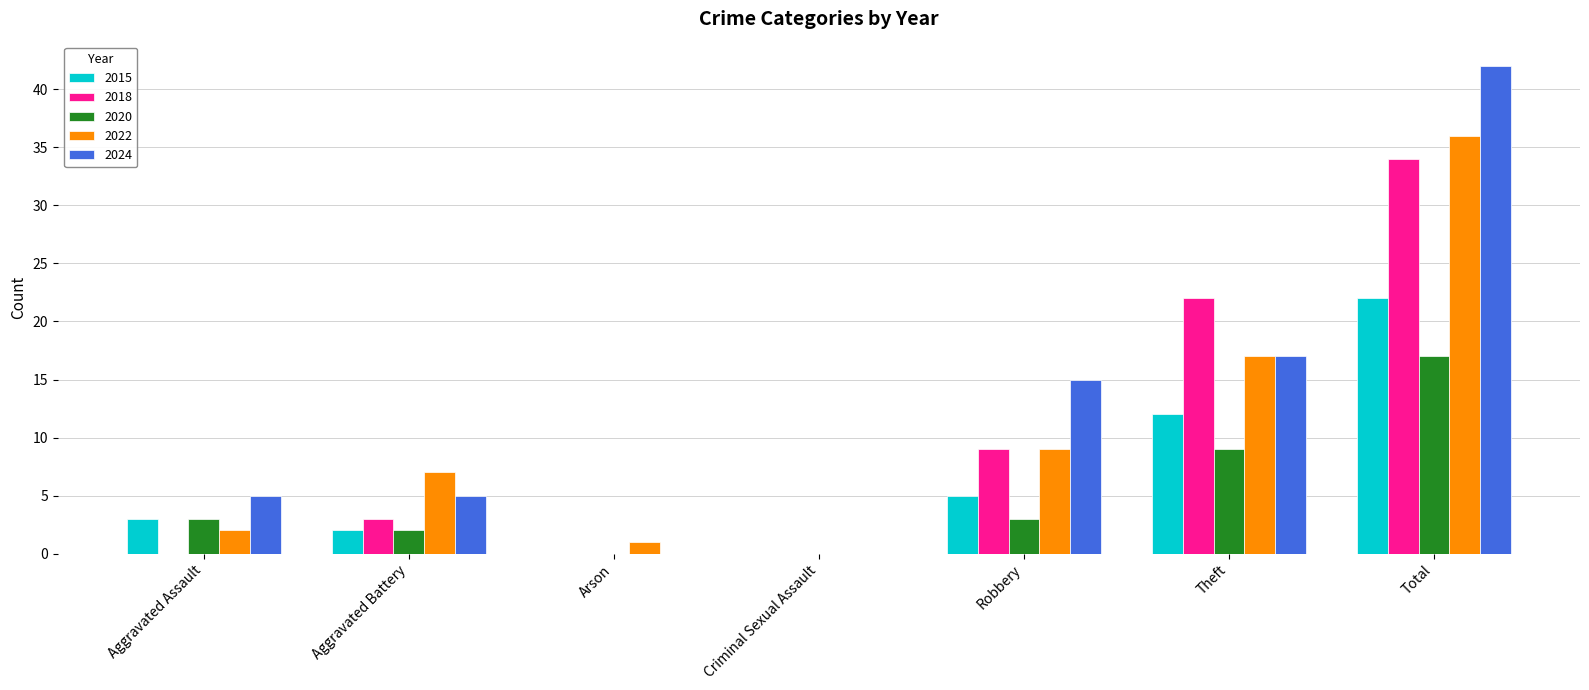

At which category is the sum across all series the highest?

Total